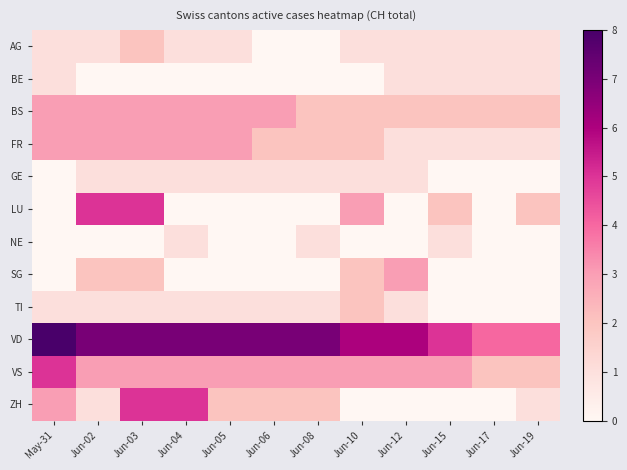

Reading left to right, list all the values displayed in this chart.

AG: May-31=1	Jun-02=1	Jun-03=2	Jun-04=1	Jun-05=1	Jun-06=0	Jun-08=0	Jun-10=1	Jun-12=1	Jun-15=1	Jun-17=1	Jun-19=1
BE: May-31=1	Jun-02=0	Jun-03=0	Jun-04=0	Jun-05=0	Jun-06=0	Jun-08=0	Jun-10=0	Jun-12=1	Jun-15=1	Jun-17=1	Jun-19=1
BS: May-31=3	Jun-02=3	Jun-03=3	Jun-04=3	Jun-05=3	Jun-06=3	Jun-08=2	Jun-10=2	Jun-12=2	Jun-15=2	Jun-17=2	Jun-19=2
FR: May-31=3	Jun-02=3	Jun-03=3	Jun-04=3	Jun-05=3	Jun-06=2	Jun-08=2	Jun-10=2	Jun-12=1	Jun-15=1	Jun-17=1	Jun-19=1
GE: May-31=0	Jun-02=1	Jun-03=1	Jun-04=1	Jun-05=1	Jun-06=1	Jun-08=1	Jun-10=1	Jun-12=1	Jun-15=0	Jun-17=0	Jun-19=0
LU: May-31=0	Jun-02=5	Jun-03=5	Jun-04=0	Jun-05=0	Jun-06=0	Jun-08=0	Jun-10=3	Jun-12=0	Jun-15=2	Jun-17=0	Jun-19=2
NE: May-31=0	Jun-02=0	Jun-03=0	Jun-04=1	Jun-05=0	Jun-06=0	Jun-08=1	Jun-10=0	Jun-12=0	Jun-15=1	Jun-17=0	Jun-19=0
SG: May-31=0	Jun-02=2	Jun-03=2	Jun-04=0	Jun-05=0	Jun-06=0	Jun-08=0	Jun-10=2	Jun-12=3	Jun-15=0	Jun-17=0	Jun-19=0
TI: May-31=1	Jun-02=1	Jun-03=1	Jun-04=1	Jun-05=1	Jun-06=1	Jun-08=1	Jun-10=2	Jun-12=1	Jun-15=0	Jun-17=0	Jun-19=0
VD: May-31=8	Jun-02=7	Jun-03=7	Jun-04=7	Jun-05=7	Jun-06=7	Jun-08=7	Jun-10=6	Jun-12=6	Jun-15=5	Jun-17=4	Jun-19=4
VS: May-31=5	Jun-02=3	Jun-03=3	Jun-04=3	Jun-05=3	Jun-06=3	Jun-08=3	Jun-10=3	Jun-12=3	Jun-15=3	Jun-17=2	Jun-19=2
ZH: May-31=3	Jun-02=1	Jun-03=5	Jun-04=5	Jun-05=2	Jun-06=2	Jun-08=2	Jun-10=0	Jun-12=0	Jun-15=0	Jun-17=0	Jun-19=1